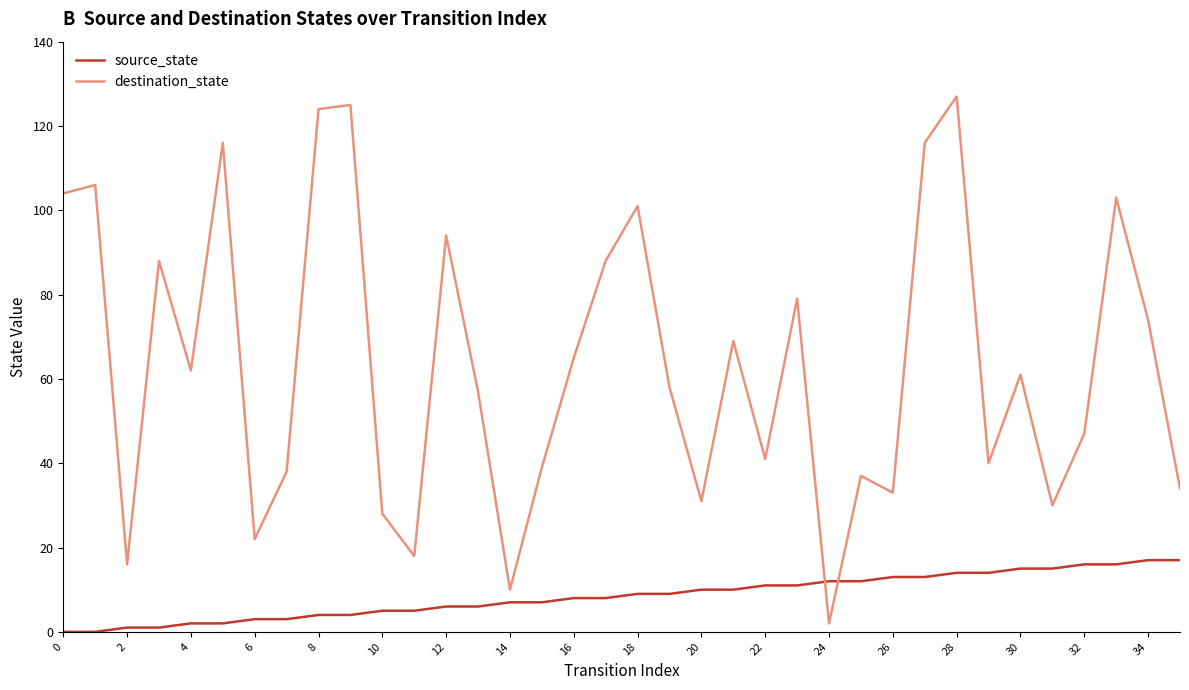

Reading right to left, extract all data points from this chart.

source_state: 17	17	16	16	15	15	14	14	13	13	12	12	11	11	10	10	9	9	8	8	7	7	6	6	5	5	4	4	3	3	2	2	1	1	0	0
destination_state: 34	74	103	47	30	61	40	127	116	33	37	2	79	41	69	31	58	101	88	65	39	10	57	94	18	28	125	124	38	22	116	62	88	16	106	104